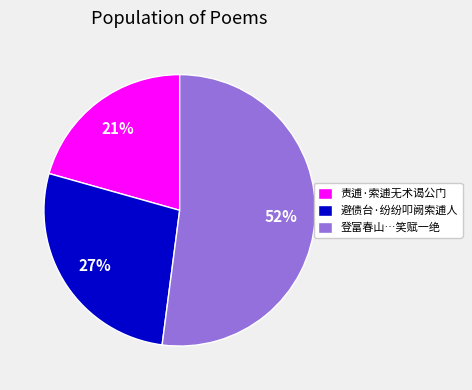

What percentage is the 责逋·索逋无术谒公门 slice, to the nearest percent?

21%